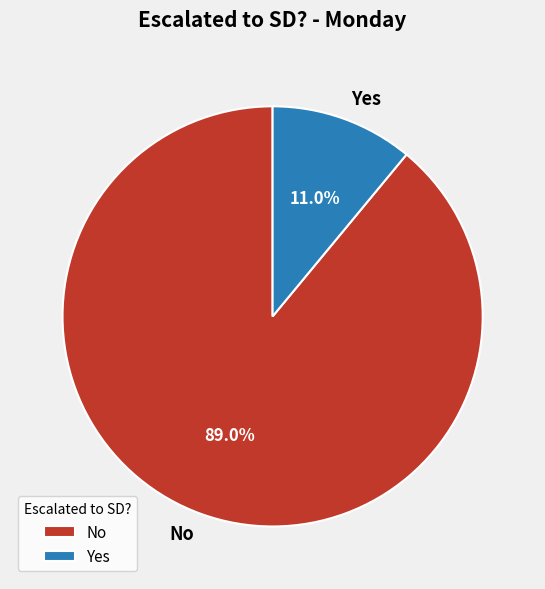

Which category has the smallest portion of the pie?

Yes